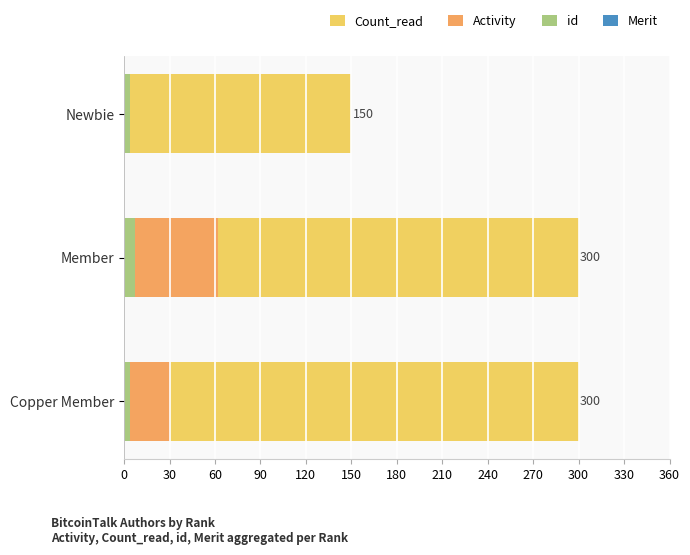

List the series in order of their peak value, highest first.

Count_read, Activity, id, Merit